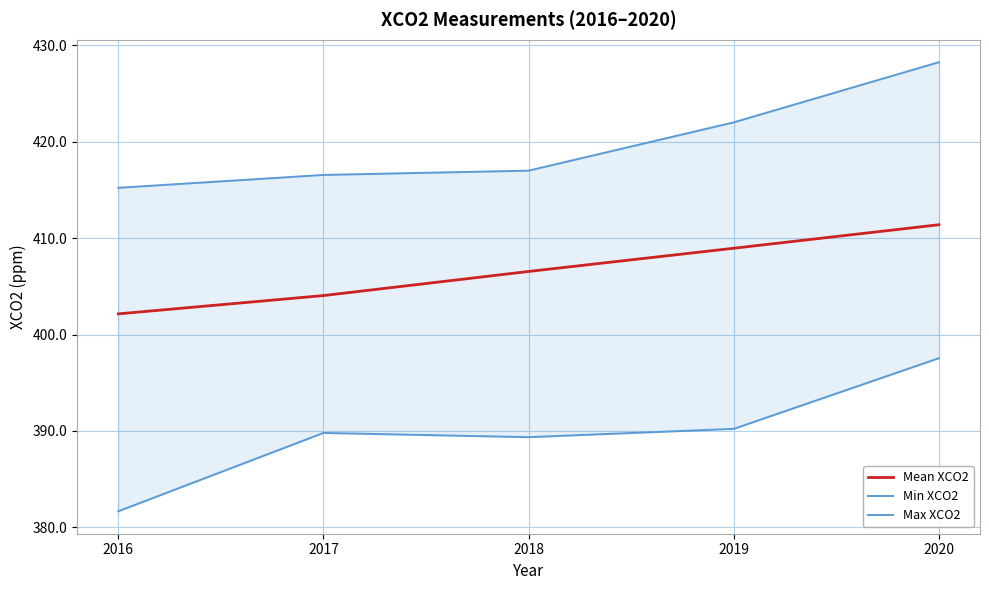

How many interior local valleys does the Min XCO2 series have?

1